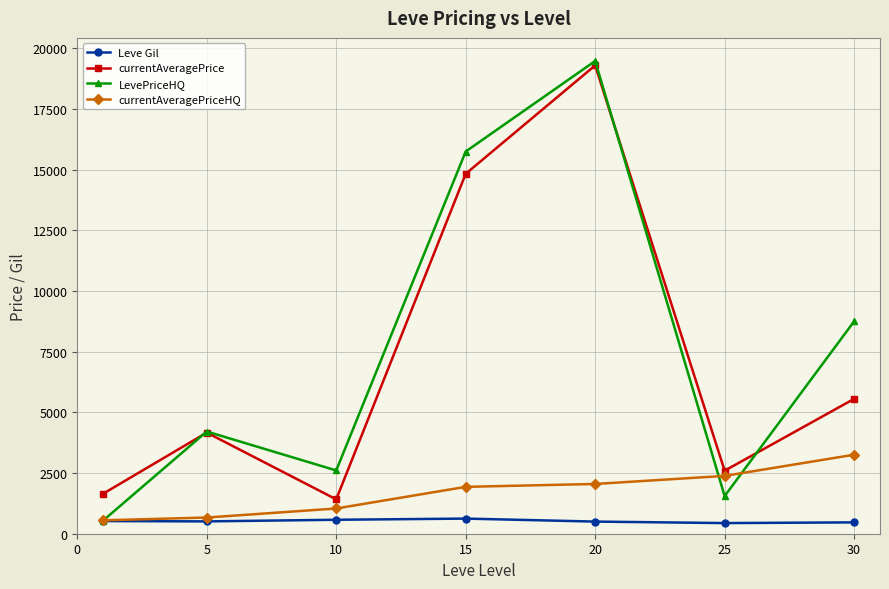

How many intersections are there between LevePriceHQ and currentAveragePrice?

3